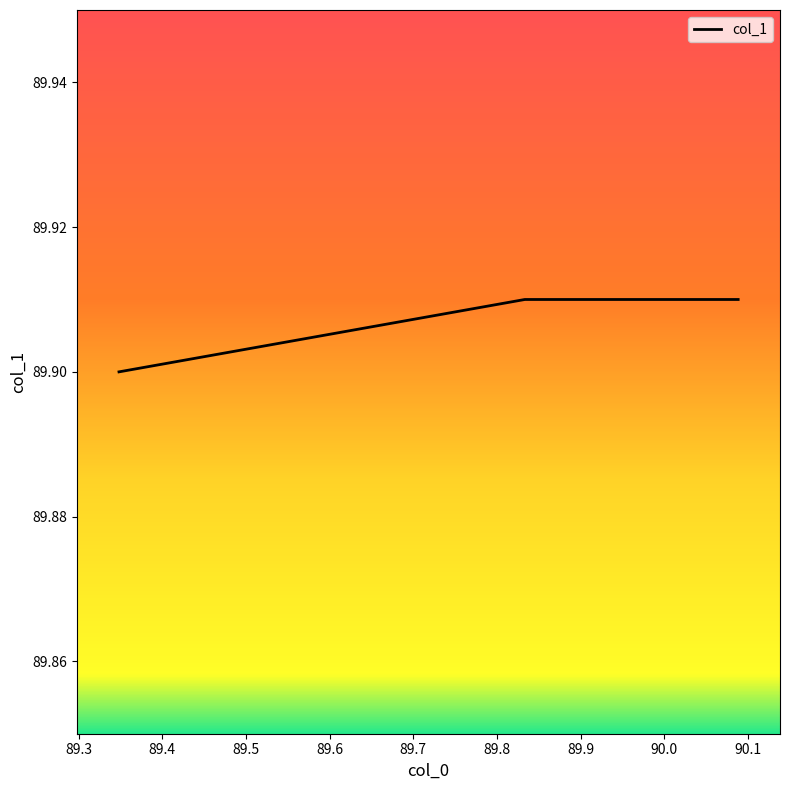

How many values are between 89 and 90?

4